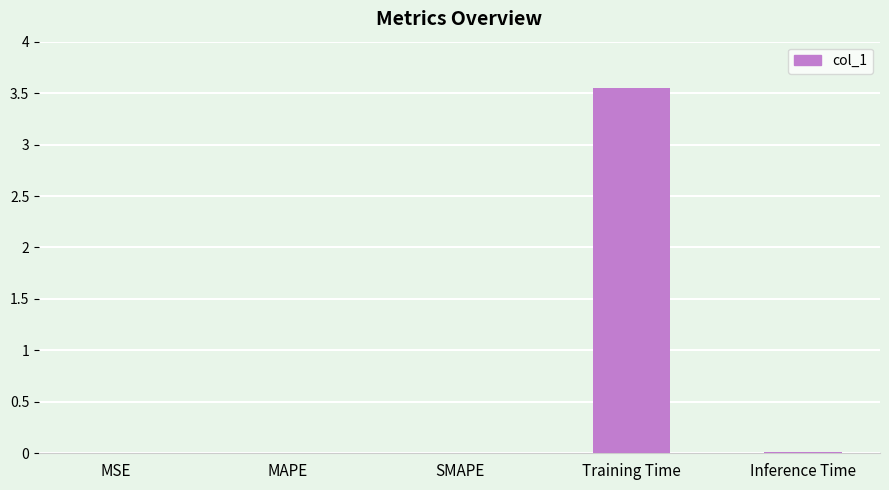

Which category has the highest value across all series?

Training Time